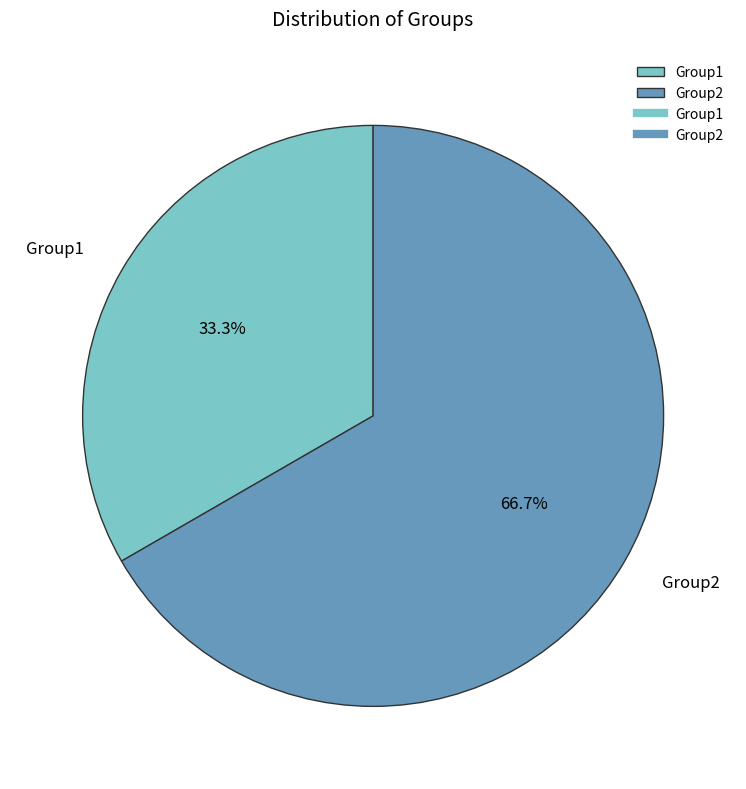

How much of the chart is everything except Group2?

33.3%